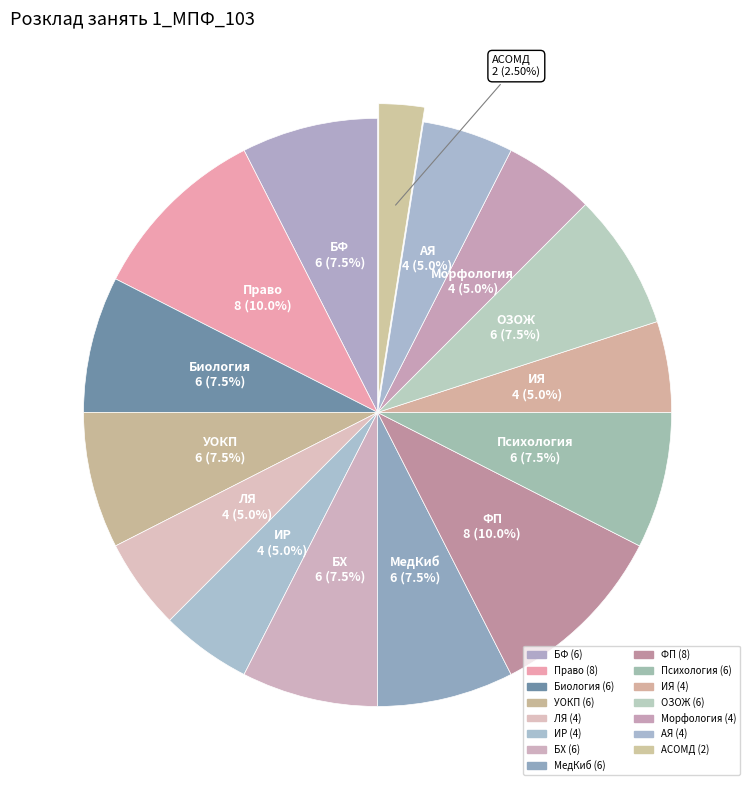

Which has a higher value, АСОМД or МедКиб?

МедКиб